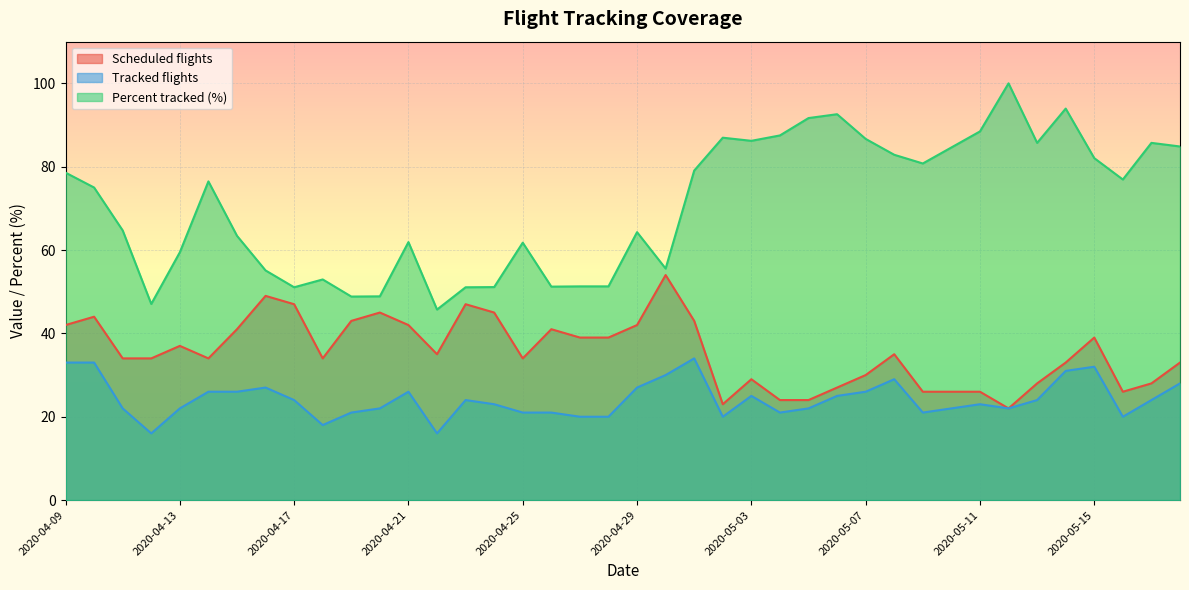

What is the difference between the highest and lowest values at 2020-04-10?

42.0